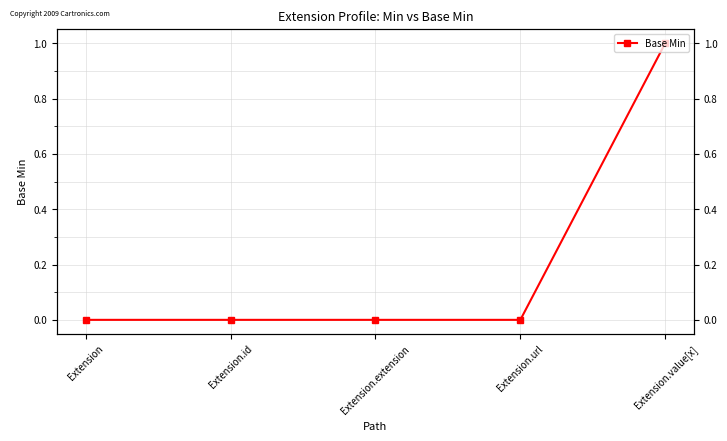

What is the value of the 5th point from the left?

1